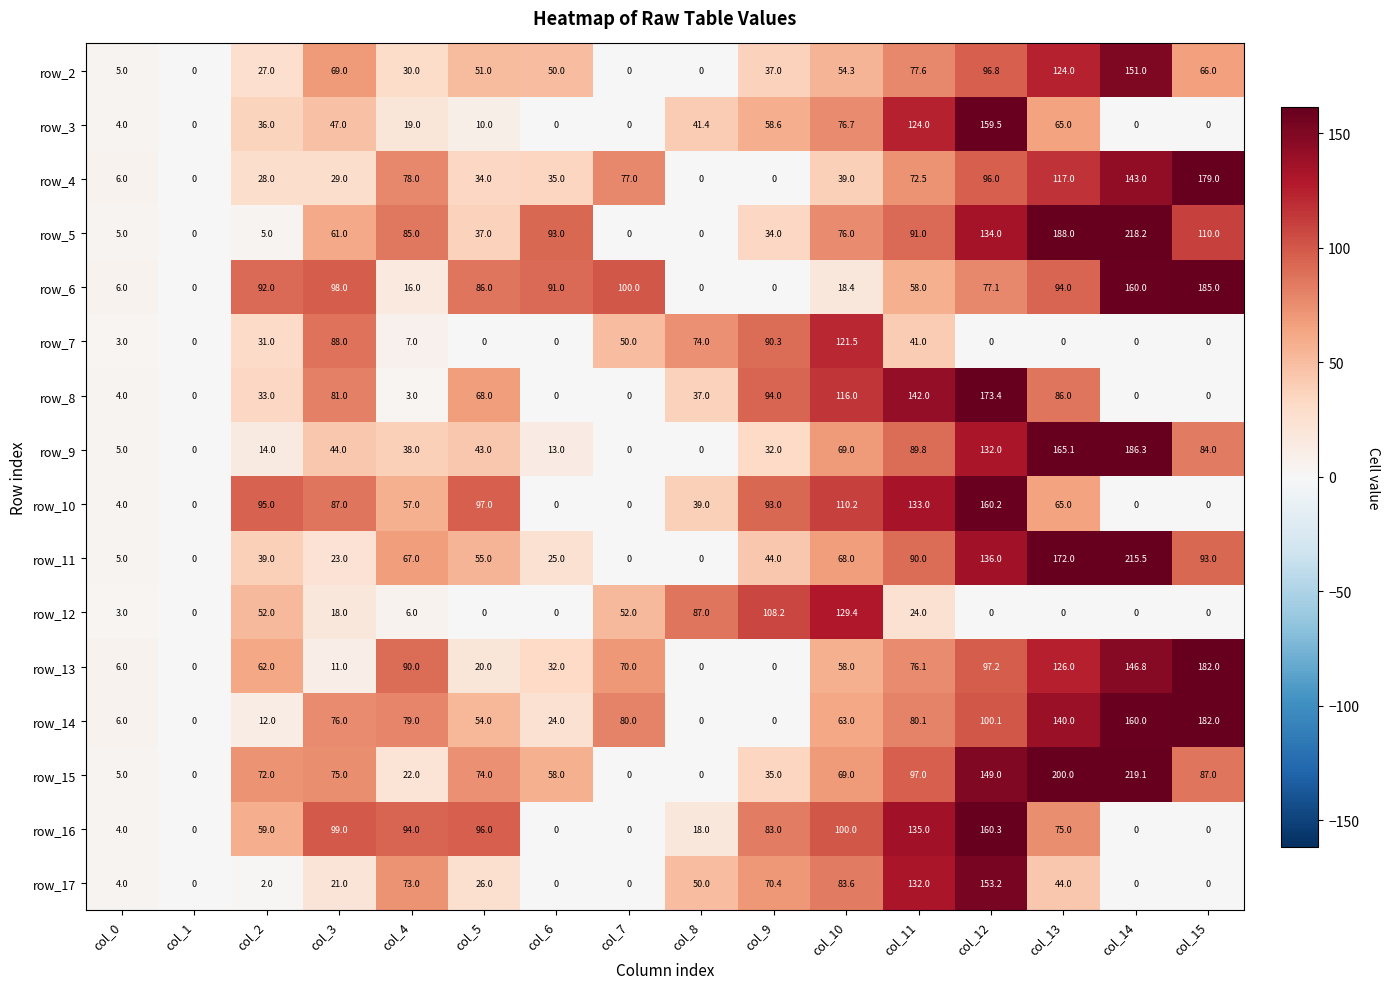

Is it true that row_10 equals 143.4 at col_8?

False